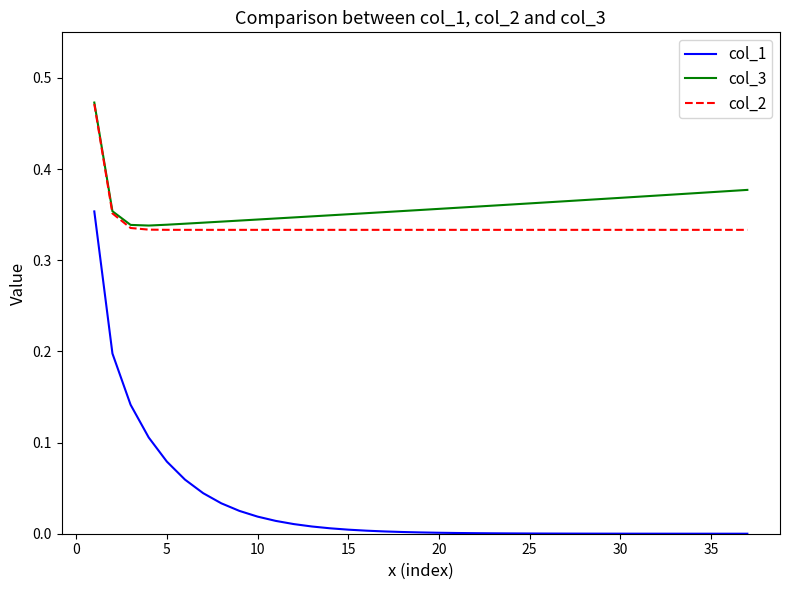

Which series has the largest range (max minus min)?

col_1